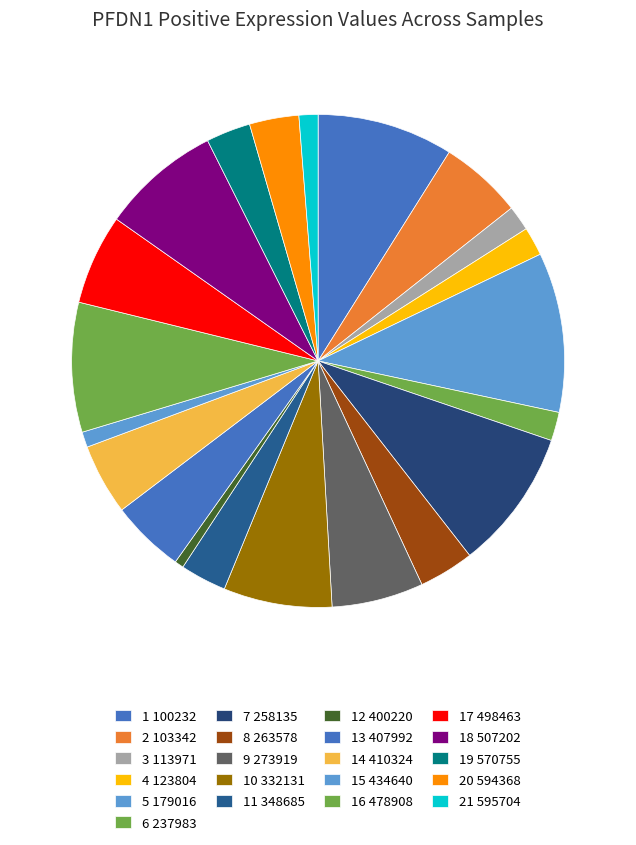

Count the number of slices in the pie.

21